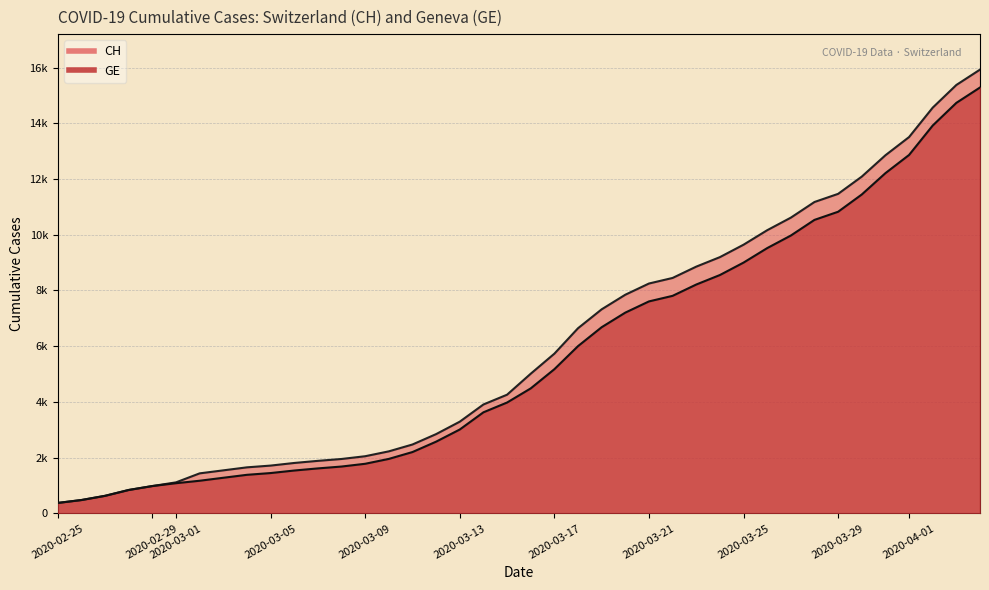

True or false: GE and CH cross at least once.

False